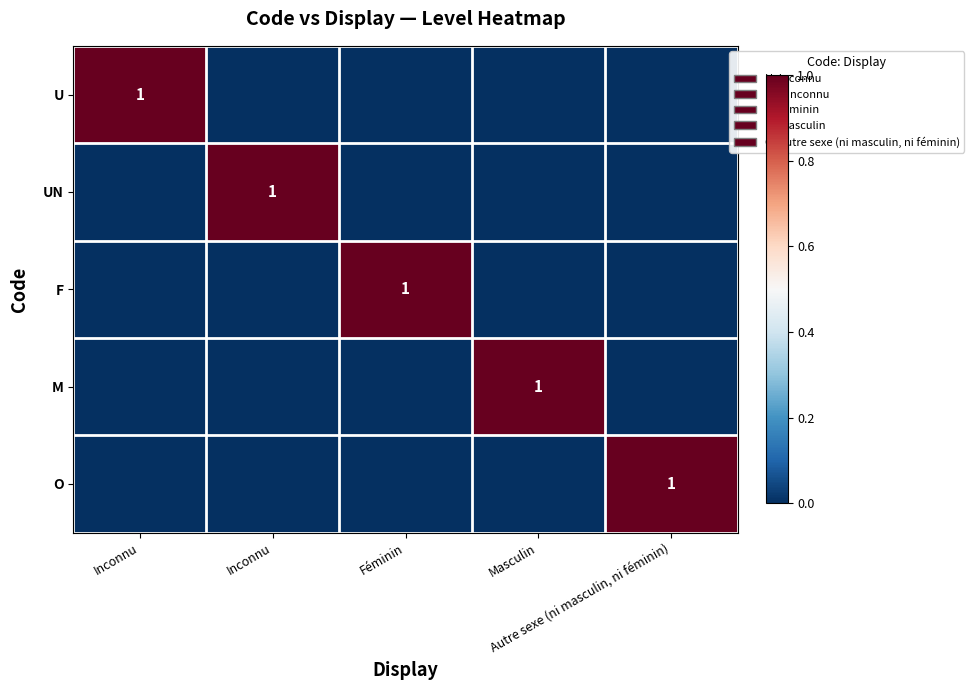

At which category is the sum across all series the highest?

Inconnu